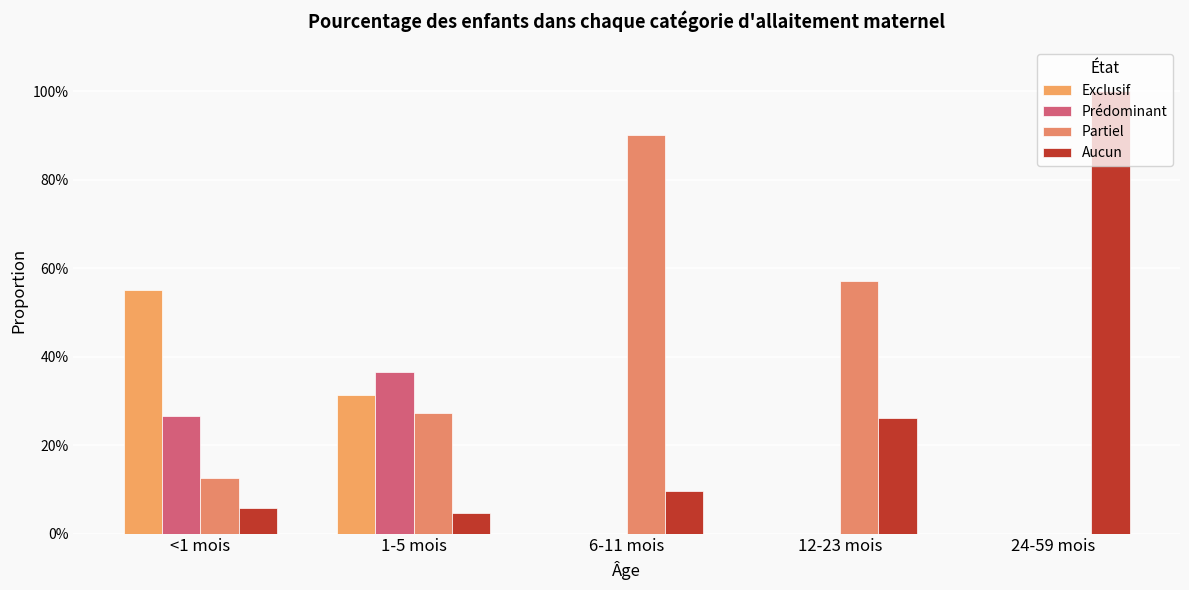

What is the difference between the maximum and minimum values in the Partiel series?

0.9